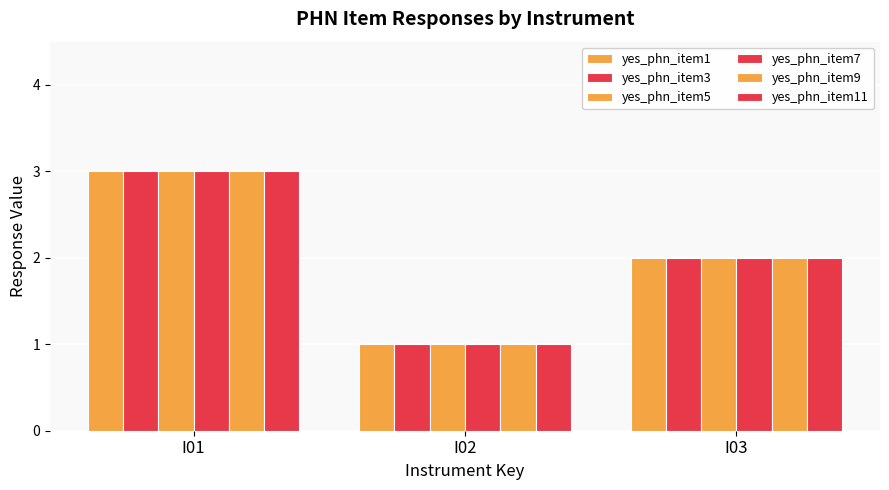

Count the number of categories in the chart.

3